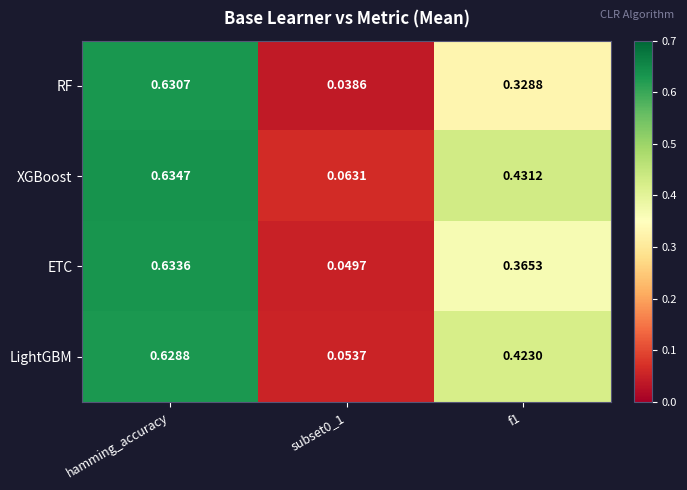

Which series has the largest total across all categories?

XGBoost